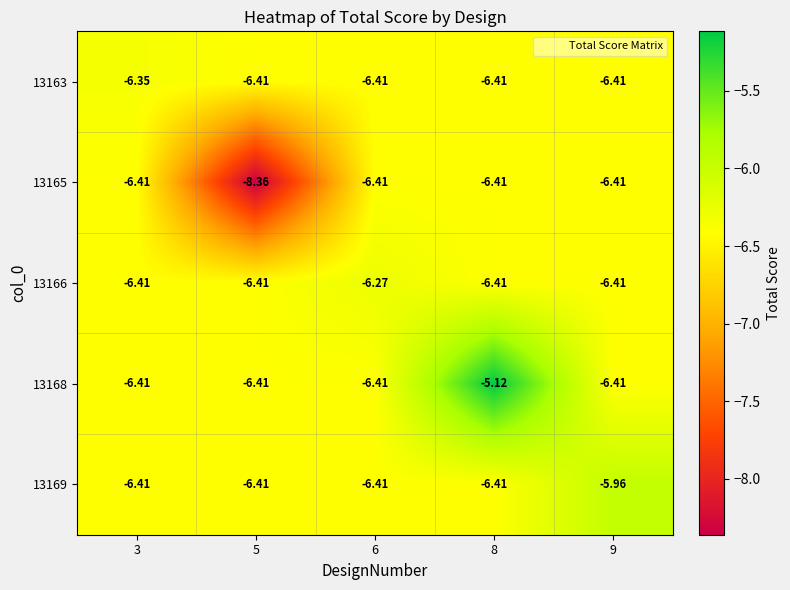

Is the value of 13169 at 9 greater than the value of 13166 at 5?

Yes